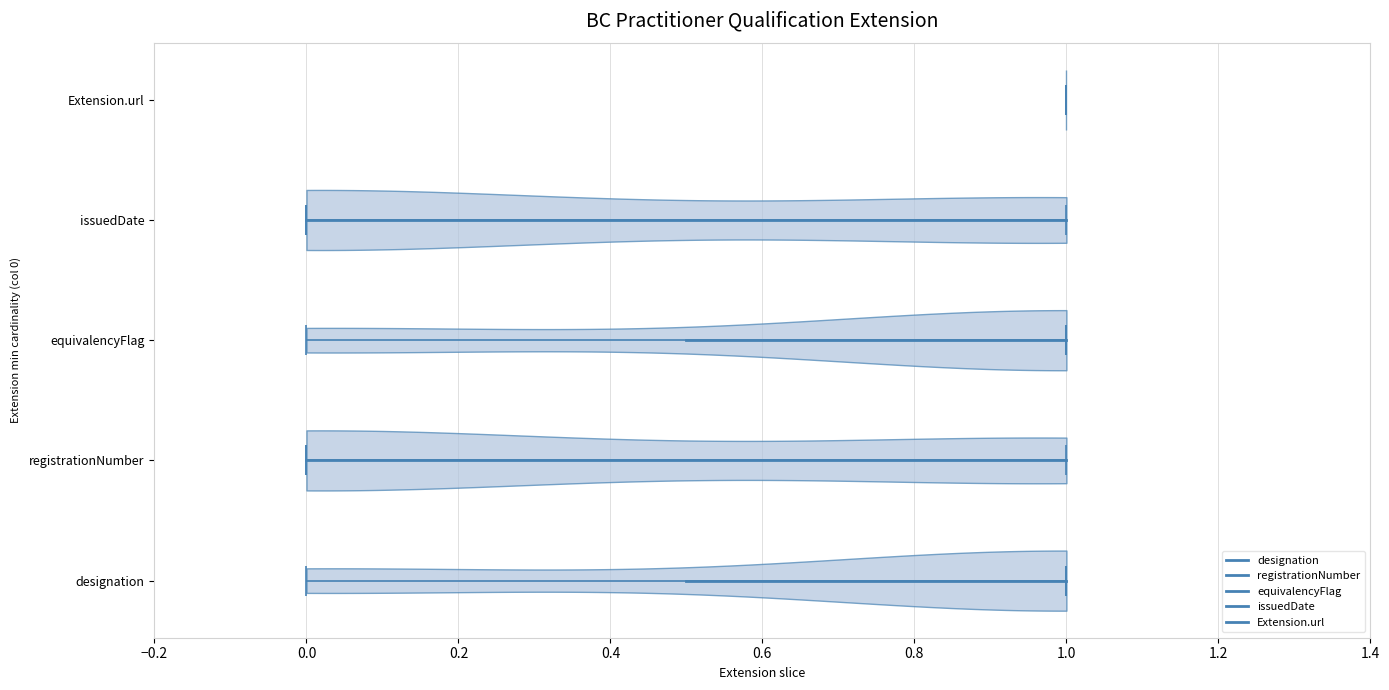

Reading bottom to top, read every violin against the x-axis: where its median line is, and the lowest and highest points it reaches. The values are not printed on the chart, so give them approximately, as read against the axis.

designation: median line 1, lowest point 0, highest point 1
registrationNumber: median line 0, lowest point 0, highest point 1
equivalencyFlag: median line 1, lowest point 0, highest point 1
issuedDate: median line 0, lowest point 0, highest point 1
Extension.url: median line 1, lowest point 1, highest point 1